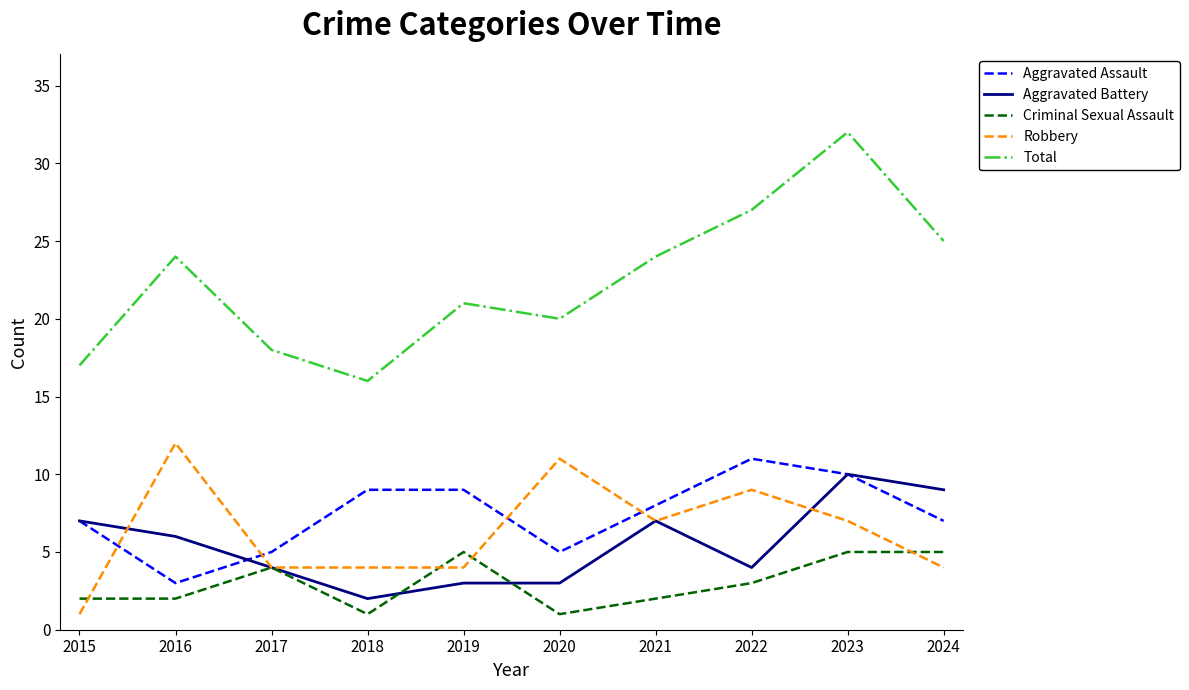

True or false: Aggravated Assault has a value of 5 at 2020.

True